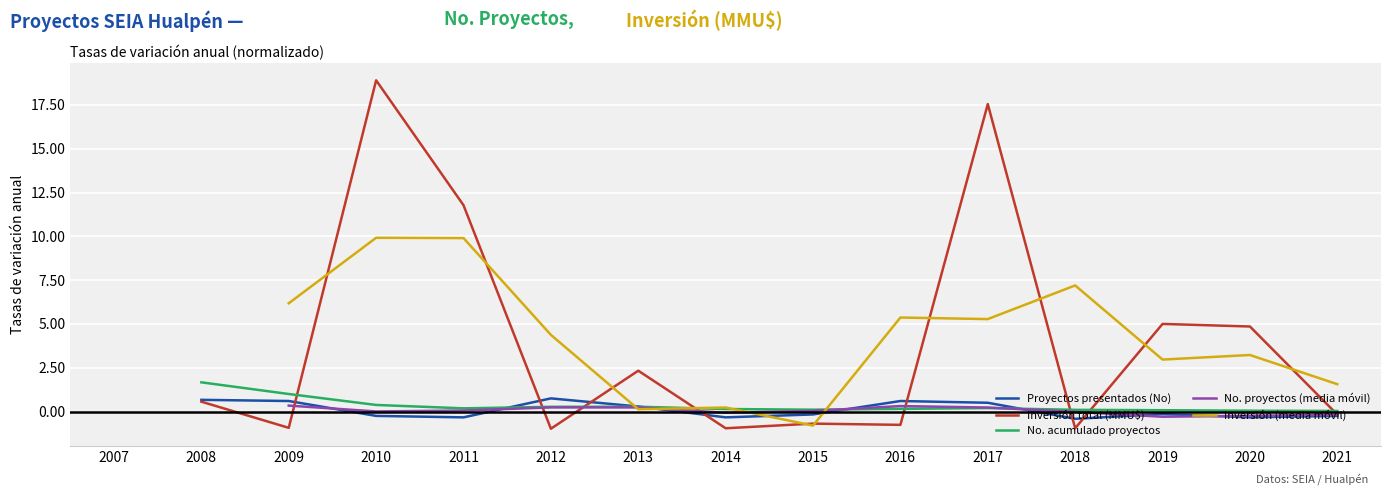

Which series ends up on top after the final intersection of Inversión (media móvil) and No. proyectos (media móvil)?

Inversión (media móvil)